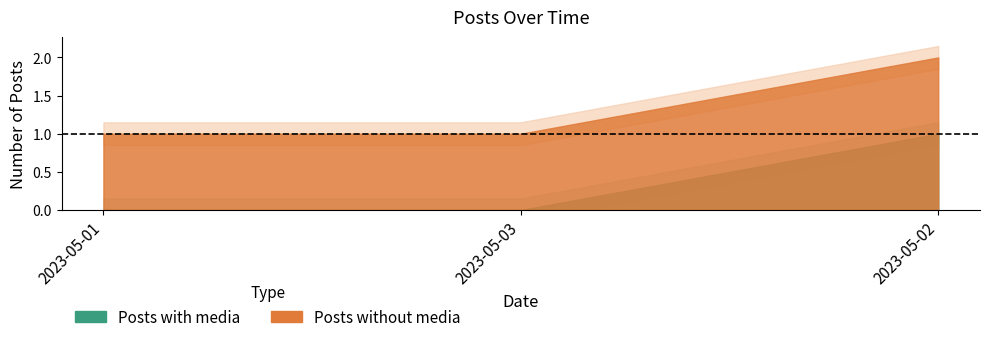

What is the label of the 1st point from the right?

2023-05-02